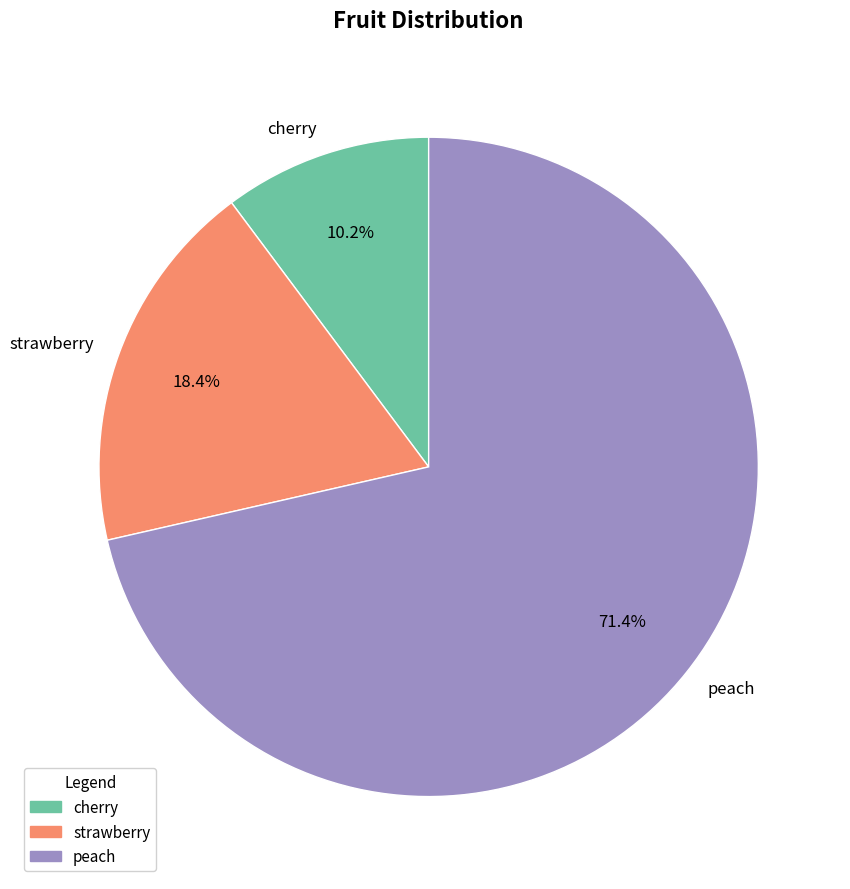

To the nearest percent, what is the difference between the largest and smallest slice percentages?

61%